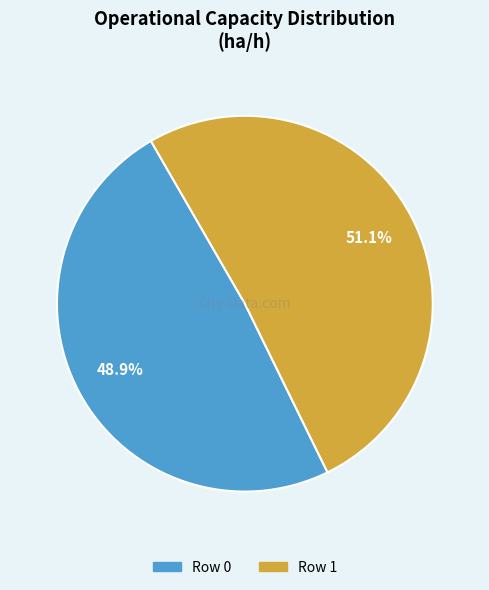

Between Row 1 and Row 0, which is larger?

Row 1